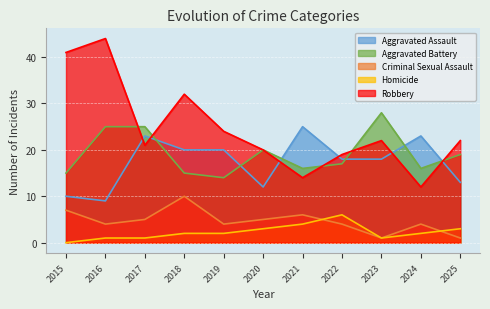

Which has a higher value, 2019 or 2024?

2024